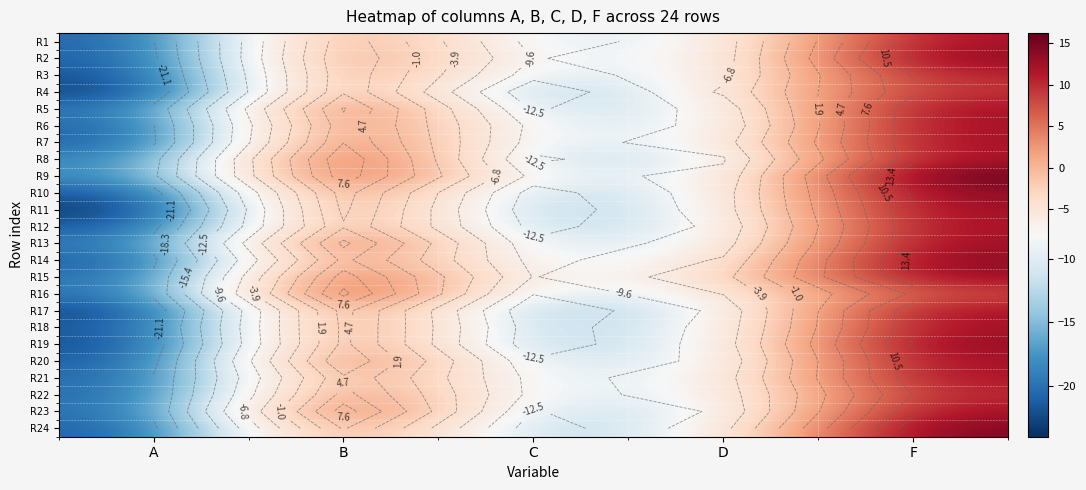

Rank the series at F from highest to lowest value.

R9, R24, R14, R2, R10, R19, R15, R11, R13, R6, R5, R7, R18, R20, R23, R12, R17, R1, R8, R21, R3, R22, R4, R16